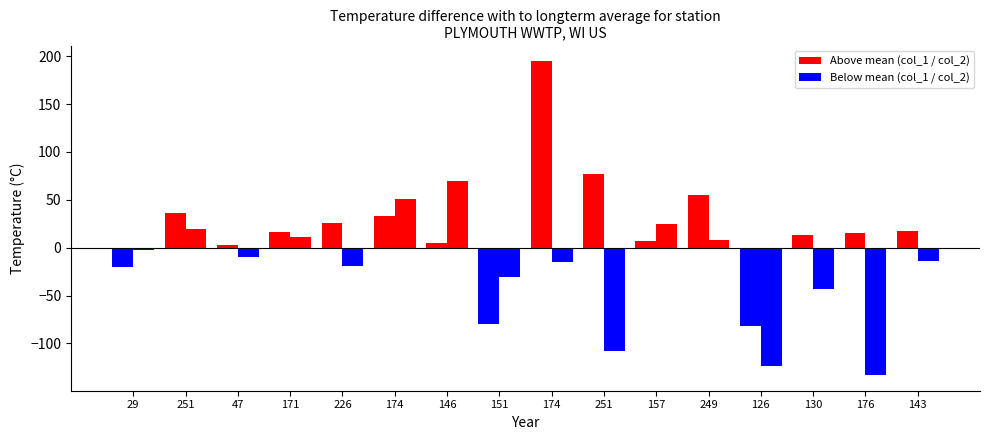

Which label corresponds to the smallest value in the chart?

176